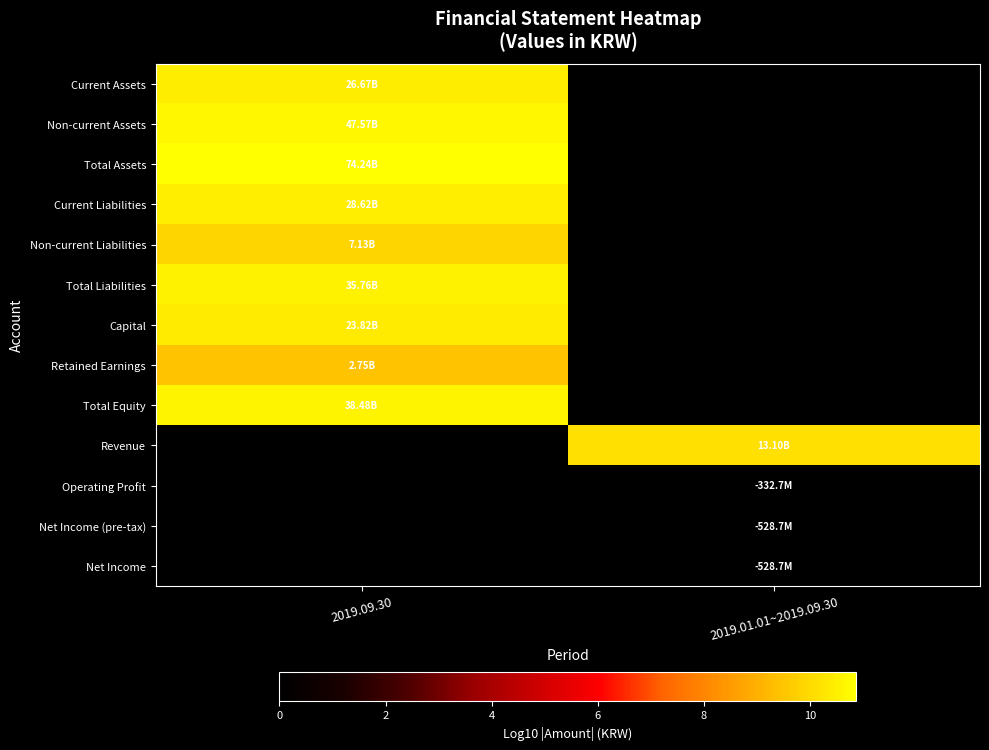

At how many categories does at least one series exceed 9?

2